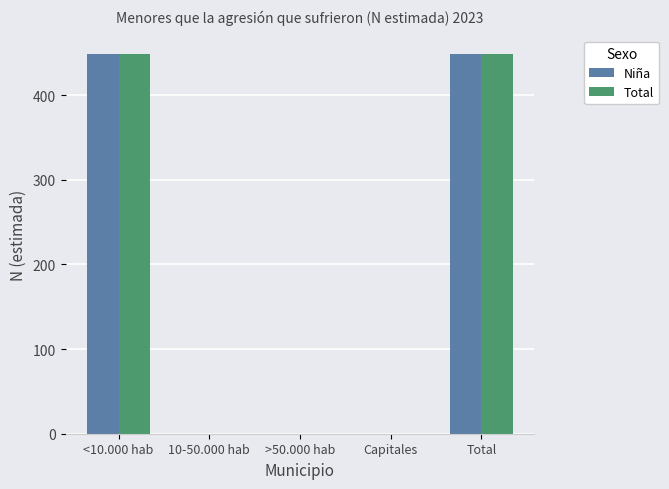

Reading right to left, transcribe all the data shown in this chart.

Niña: Total=448	Capitales=0	>50.000 hab=0	10-50.000 hab=0	<10.000 hab=448
Total: Total=448	Capitales=0	>50.000 hab=0	10-50.000 hab=0	<10.000 hab=448